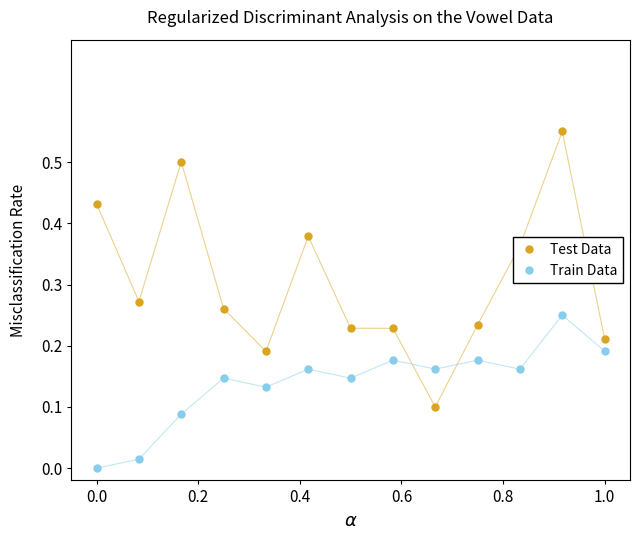

Which series has the largest total across all categories?

Test Data